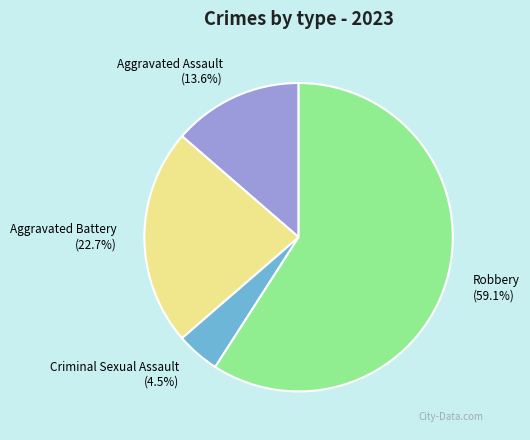

To the nearest percent, what is the average slice percentage?

25%